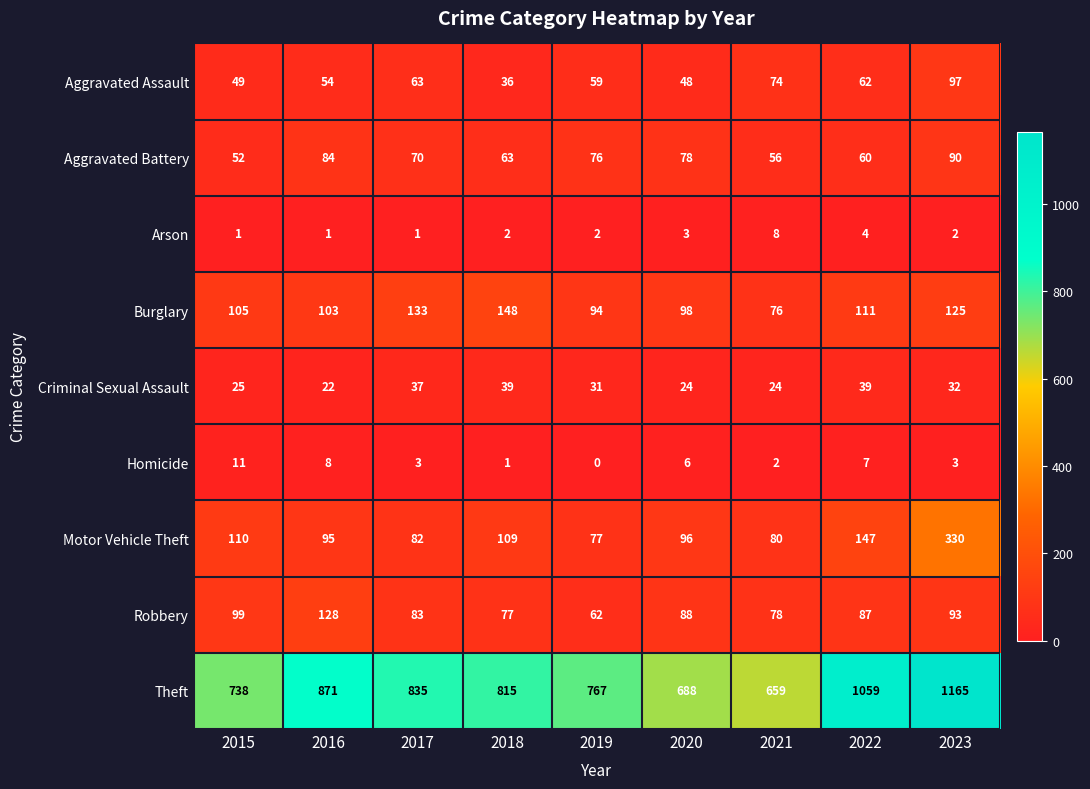

What is the lowest value of the Aggravated Assault series?

36